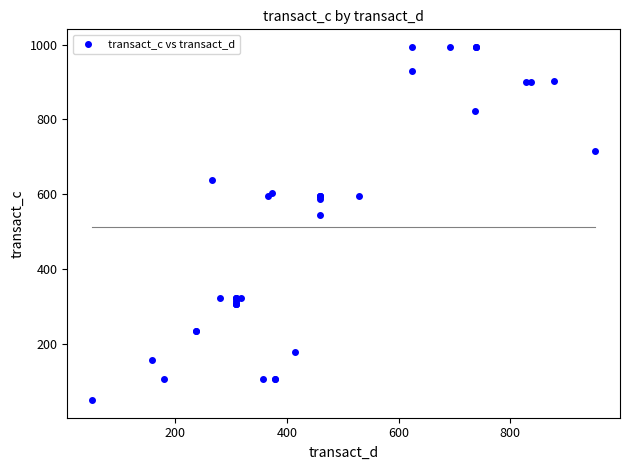

What Y value in the scatter plot is closest to 521?

543.6